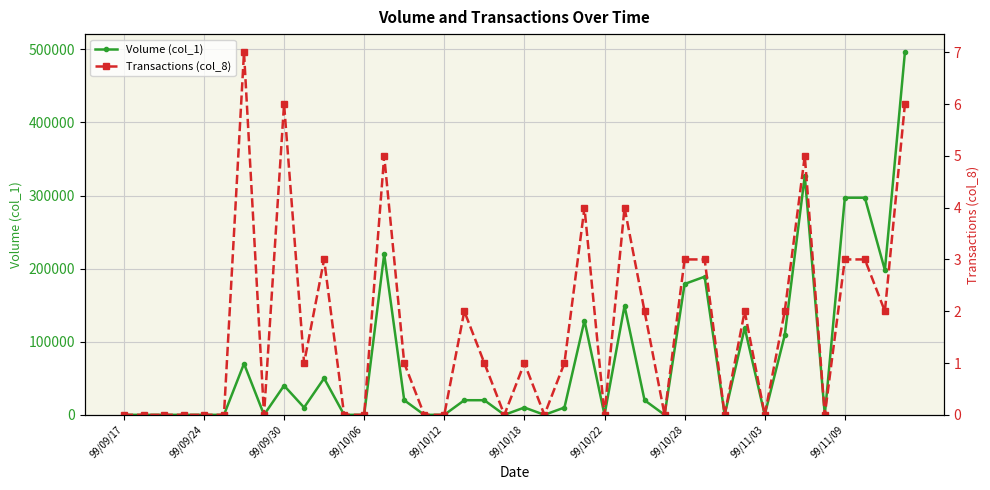

How many positive values does the Transactions (col_8) series have?

22